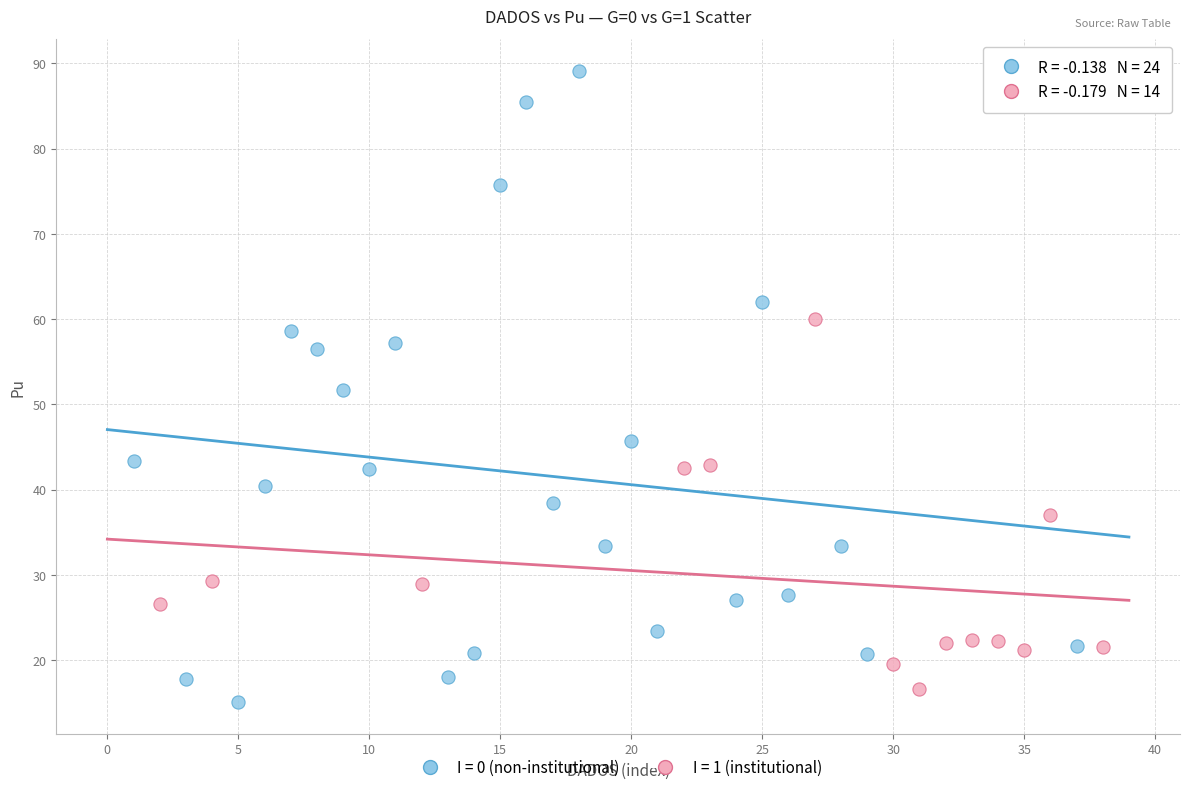

Which series reaches the maximum Y coordinate?

I = 0 (non-institutional)